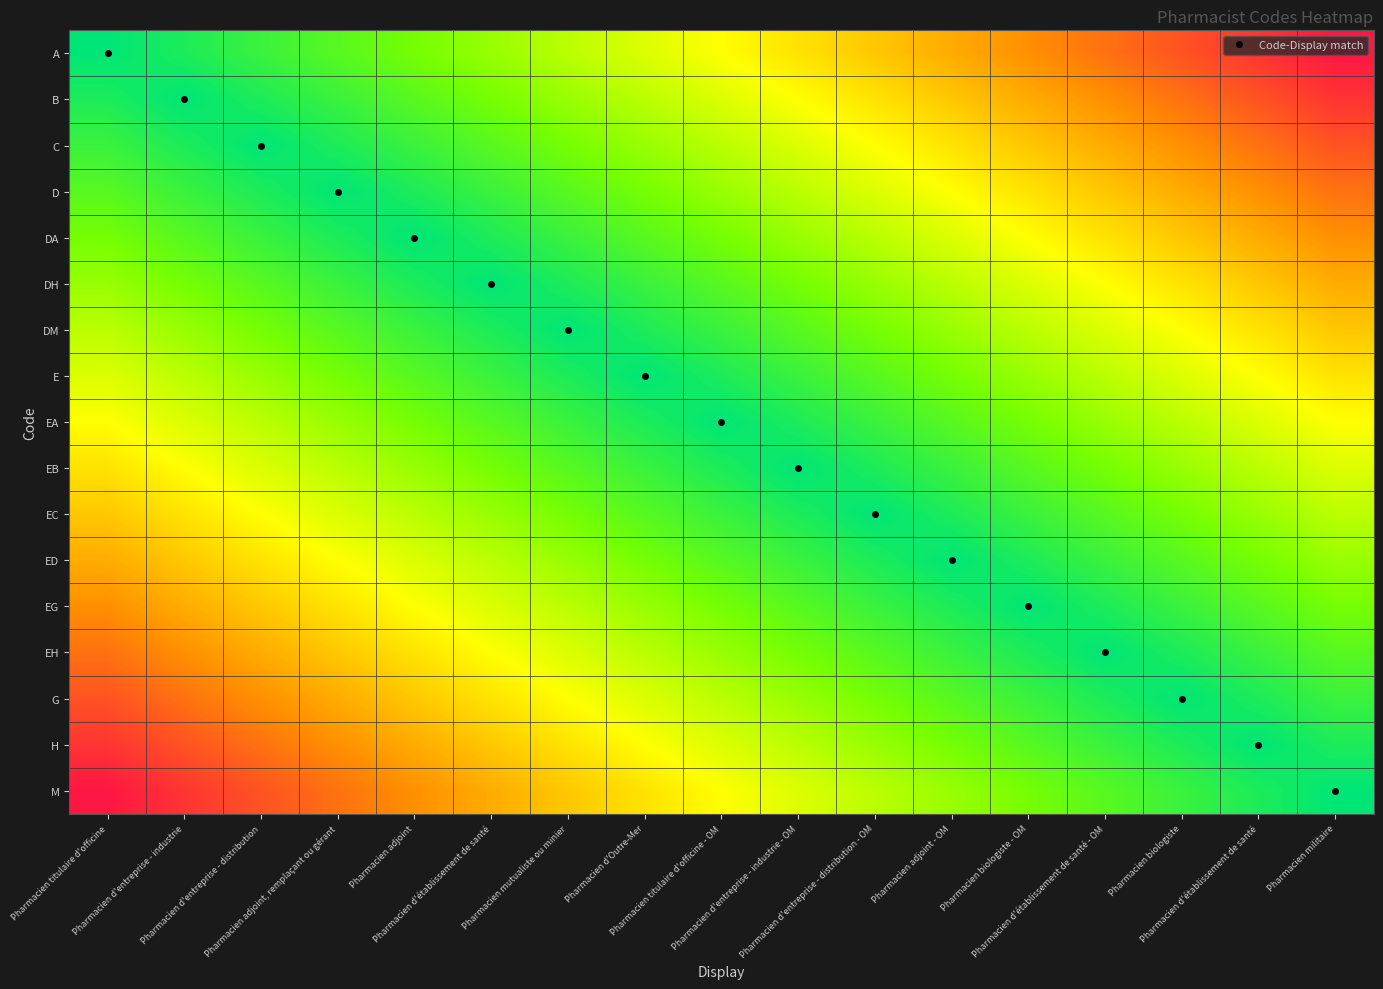

Reading right to left, list all the values displayed in this chart.

A: Pharmacien militaire=16	Pharmacien d'établissement de santé=15	Pharmacien biologiste=14	Pharmacien d'établissement de santé - OM=13	Pharmacien biologiste - OM=12	Pharmacien adjoint - OM=11	Pharmacien d'entreprise - distribution - OM=10	Pharmacien d'entreprise - industrie - OM=9	Pharmacien titulaire d'officine - OM=8	Pharmacien d'Outre-Mer=7	Pharmacien mutualiste ou minier=6	Pharmacien d'établissement de santé=5	Pharmacien adjoint=4	Pharmacien adjoint, remplaçant ou gérant=3	Pharmacien d'entreprise - distribution=2	Pharmacien d'entreprise - industrie=1	Pharmacien titulaire d'officine=0
B: Pharmacien militaire=15	Pharmacien d'établissement de santé=14	Pharmacien biologiste=13	Pharmacien d'établissement de santé - OM=12	Pharmacien biologiste - OM=11	Pharmacien adjoint - OM=10	Pharmacien d'entreprise - distribution - OM=9	Pharmacien d'entreprise - industrie - OM=8	Pharmacien titulaire d'officine - OM=7	Pharmacien d'Outre-Mer=6	Pharmacien mutualiste ou minier=5	Pharmacien d'établissement de santé=4	Pharmacien adjoint=3	Pharmacien adjoint, remplaçant ou gérant=2	Pharmacien d'entreprise - distribution=1	Pharmacien d'entreprise - industrie=0	Pharmacien titulaire d'officine=1
C: Pharmacien militaire=14	Pharmacien d'établissement de santé=13	Pharmacien biologiste=12	Pharmacien d'établissement de santé - OM=11	Pharmacien biologiste - OM=10	Pharmacien adjoint - OM=9	Pharmacien d'entreprise - distribution - OM=8	Pharmacien d'entreprise - industrie - OM=7	Pharmacien titulaire d'officine - OM=6	Pharmacien d'Outre-Mer=5	Pharmacien mutualiste ou minier=4	Pharmacien d'établissement de santé=3	Pharmacien adjoint=2	Pharmacien adjoint, remplaçant ou gérant=1	Pharmacien d'entreprise - distribution=0	Pharmacien d'entreprise - industrie=1	Pharmacien titulaire d'officine=2
D: Pharmacien militaire=13	Pharmacien d'établissement de santé=12	Pharmacien biologiste=11	Pharmacien d'établissement de santé - OM=10	Pharmacien biologiste - OM=9	Pharmacien adjoint - OM=8	Pharmacien d'entreprise - distribution - OM=7	Pharmacien d'entreprise - industrie - OM=6	Pharmacien titulaire d'officine - OM=5	Pharmacien d'Outre-Mer=4	Pharmacien mutualiste ou minier=3	Pharmacien d'établissement de santé=2	Pharmacien adjoint=1	Pharmacien adjoint, remplaçant ou gérant=0	Pharmacien d'entreprise - distribution=1	Pharmacien d'entreprise - industrie=2	Pharmacien titulaire d'officine=3
DA: Pharmacien militaire=12	Pharmacien d'établissement de santé=11	Pharmacien biologiste=10	Pharmacien d'établissement de santé - OM=9	Pharmacien biologiste - OM=8	Pharmacien adjoint - OM=7	Pharmacien d'entreprise - distribution - OM=6	Pharmacien d'entreprise - industrie - OM=5	Pharmacien titulaire d'officine - OM=4	Pharmacien d'Outre-Mer=3	Pharmacien mutualiste ou minier=2	Pharmacien d'établissement de santé=1	Pharmacien adjoint=0	Pharmacien adjoint, remplaçant ou gérant=1	Pharmacien d'entreprise - distribution=2	Pharmacien d'entreprise - industrie=3	Pharmacien titulaire d'officine=4
DH: Pharmacien militaire=11	Pharmacien d'établissement de santé=10	Pharmacien biologiste=9	Pharmacien d'établissement de santé - OM=8	Pharmacien biologiste - OM=7	Pharmacien adjoint - OM=6	Pharmacien d'entreprise - distribution - OM=5	Pharmacien d'entreprise - industrie - OM=4	Pharmacien titulaire d'officine - OM=3	Pharmacien d'Outre-Mer=2	Pharmacien mutualiste ou minier=1	Pharmacien d'établissement de santé=0	Pharmacien adjoint=1	Pharmacien adjoint, remplaçant ou gérant=2	Pharmacien d'entreprise - distribution=3	Pharmacien d'entreprise - industrie=4	Pharmacien titulaire d'officine=5
DM: Pharmacien militaire=10	Pharmacien d'établissement de santé=9	Pharmacien biologiste=8	Pharmacien d'établissement de santé - OM=7	Pharmacien biologiste - OM=6	Pharmacien adjoint - OM=5	Pharmacien d'entreprise - distribution - OM=4	Pharmacien d'entreprise - industrie - OM=3	Pharmacien titulaire d'officine - OM=2	Pharmacien d'Outre-Mer=1	Pharmacien mutualiste ou minier=0	Pharmacien d'établissement de santé=1	Pharmacien adjoint=2	Pharmacien adjoint, remplaçant ou gérant=3	Pharmacien d'entreprise - distribution=4	Pharmacien d'entreprise - industrie=5	Pharmacien titulaire d'officine=6
E: Pharmacien militaire=9	Pharmacien d'établissement de santé=8	Pharmacien biologiste=7	Pharmacien d'établissement de santé - OM=6	Pharmacien biologiste - OM=5	Pharmacien adjoint - OM=4	Pharmacien d'entreprise - distribution - OM=3	Pharmacien d'entreprise - industrie - OM=2	Pharmacien titulaire d'officine - OM=1	Pharmacien d'Outre-Mer=0	Pharmacien mutualiste ou minier=1	Pharmacien d'établissement de santé=2	Pharmacien adjoint=3	Pharmacien adjoint, remplaçant ou gérant=4	Pharmacien d'entreprise - distribution=5	Pharmacien d'entreprise - industrie=6	Pharmacien titulaire d'officine=7
EA: Pharmacien militaire=8	Pharmacien d'établissement de santé=7	Pharmacien biologiste=6	Pharmacien d'établissement de santé - OM=5	Pharmacien biologiste - OM=4	Pharmacien adjoint - OM=3	Pharmacien d'entreprise - distribution - OM=2	Pharmacien d'entreprise - industrie - OM=1	Pharmacien titulaire d'officine - OM=0	Pharmacien d'Outre-Mer=1	Pharmacien mutualiste ou minier=2	Pharmacien d'établissement de santé=3	Pharmacien adjoint=4	Pharmacien adjoint, remplaçant ou gérant=5	Pharmacien d'entreprise - distribution=6	Pharmacien d'entreprise - industrie=7	Pharmacien titulaire d'officine=8
EB: Pharmacien militaire=7	Pharmacien d'établissement de santé=6	Pharmacien biologiste=5	Pharmacien d'établissement de santé - OM=4	Pharmacien biologiste - OM=3	Pharmacien adjoint - OM=2	Pharmacien d'entreprise - distribution - OM=1	Pharmacien d'entreprise - industrie - OM=0	Pharmacien titulaire d'officine - OM=1	Pharmacien d'Outre-Mer=2	Pharmacien mutualiste ou minier=3	Pharmacien d'établissement de santé=4	Pharmacien adjoint=5	Pharmacien adjoint, remplaçant ou gérant=6	Pharmacien d'entreprise - distribution=7	Pharmacien d'entreprise - industrie=8	Pharmacien titulaire d'officine=9
EC: Pharmacien militaire=6	Pharmacien d'établissement de santé=5	Pharmacien biologiste=4	Pharmacien d'établissement de santé - OM=3	Pharmacien biologiste - OM=2	Pharmacien adjoint - OM=1	Pharmacien d'entreprise - distribution - OM=0	Pharmacien d'entreprise - industrie - OM=1	Pharmacien titulaire d'officine - OM=2	Pharmacien d'Outre-Mer=3	Pharmacien mutualiste ou minier=4	Pharmacien d'établissement de santé=5	Pharmacien adjoint=6	Pharmacien adjoint, remplaçant ou gérant=7	Pharmacien d'entreprise - distribution=8	Pharmacien d'entreprise - industrie=9	Pharmacien titulaire d'officine=10
ED: Pharmacien militaire=5	Pharmacien d'établissement de santé=4	Pharmacien biologiste=3	Pharmacien d'établissement de santé - OM=2	Pharmacien biologiste - OM=1	Pharmacien adjoint - OM=0	Pharmacien d'entreprise - distribution - OM=1	Pharmacien d'entreprise - industrie - OM=2	Pharmacien titulaire d'officine - OM=3	Pharmacien d'Outre-Mer=4	Pharmacien mutualiste ou minier=5	Pharmacien d'établissement de santé=6	Pharmacien adjoint=7	Pharmacien adjoint, remplaçant ou gérant=8	Pharmacien d'entreprise - distribution=9	Pharmacien d'entreprise - industrie=10	Pharmacien titulaire d'officine=11
EG: Pharmacien militaire=4	Pharmacien d'établissement de santé=3	Pharmacien biologiste=2	Pharmacien d'établissement de santé - OM=1	Pharmacien biologiste - OM=0	Pharmacien adjoint - OM=1	Pharmacien d'entreprise - distribution - OM=2	Pharmacien d'entreprise - industrie - OM=3	Pharmacien titulaire d'officine - OM=4	Pharmacien d'Outre-Mer=5	Pharmacien mutualiste ou minier=6	Pharmacien d'établissement de santé=7	Pharmacien adjoint=8	Pharmacien adjoint, remplaçant ou gérant=9	Pharmacien d'entreprise - distribution=10	Pharmacien d'entreprise - industrie=11	Pharmacien titulaire d'officine=12
EH: Pharmacien militaire=3	Pharmacien d'établissement de santé=2	Pharmacien biologiste=1	Pharmacien d'établissement de santé - OM=0	Pharmacien biologiste - OM=1	Pharmacien adjoint - OM=2	Pharmacien d'entreprise - distribution - OM=3	Pharmacien d'entreprise - industrie - OM=4	Pharmacien titulaire d'officine - OM=5	Pharmacien d'Outre-Mer=6	Pharmacien mutualiste ou minier=7	Pharmacien d'établissement de santé=8	Pharmacien adjoint=9	Pharmacien adjoint, remplaçant ou gérant=10	Pharmacien d'entreprise - distribution=11	Pharmacien d'entreprise - industrie=12	Pharmacien titulaire d'officine=13
G: Pharmacien militaire=2	Pharmacien d'établissement de santé=1	Pharmacien biologiste=0	Pharmacien d'établissement de santé - OM=1	Pharmacien biologiste - OM=2	Pharmacien adjoint - OM=3	Pharmacien d'entreprise - distribution - OM=4	Pharmacien d'entreprise - industrie - OM=5	Pharmacien titulaire d'officine - OM=6	Pharmacien d'Outre-Mer=7	Pharmacien mutualiste ou minier=8	Pharmacien d'établissement de santé=9	Pharmacien adjoint=10	Pharmacien adjoint, remplaçant ou gérant=11	Pharmacien d'entreprise - distribution=12	Pharmacien d'entreprise - industrie=13	Pharmacien titulaire d'officine=14
H: Pharmacien militaire=1	Pharmacien d'établissement de santé=0	Pharmacien biologiste=1	Pharmacien d'établissement de santé - OM=2	Pharmacien biologiste - OM=3	Pharmacien adjoint - OM=4	Pharmacien d'entreprise - distribution - OM=5	Pharmacien d'entreprise - industrie - OM=6	Pharmacien titulaire d'officine - OM=7	Pharmacien d'Outre-Mer=8	Pharmacien mutualiste ou minier=9	Pharmacien d'établissement de santé=10	Pharmacien adjoint=11	Pharmacien adjoint, remplaçant ou gérant=12	Pharmacien d'entreprise - distribution=13	Pharmacien d'entreprise - industrie=14	Pharmacien titulaire d'officine=15
M: Pharmacien militaire=0	Pharmacien d'établissement de santé=1	Pharmacien biologiste=2	Pharmacien d'établissement de santé - OM=3	Pharmacien biologiste - OM=4	Pharmacien adjoint - OM=5	Pharmacien d'entreprise - distribution - OM=6	Pharmacien d'entreprise - industrie - OM=7	Pharmacien titulaire d'officine - OM=8	Pharmacien d'Outre-Mer=9	Pharmacien mutualiste ou minier=10	Pharmacien d'établissement de santé=11	Pharmacien adjoint=12	Pharmacien adjoint, remplaçant ou gérant=13	Pharmacien d'entreprise - distribution=14	Pharmacien d'entreprise - industrie=15	Pharmacien titulaire d'officine=16